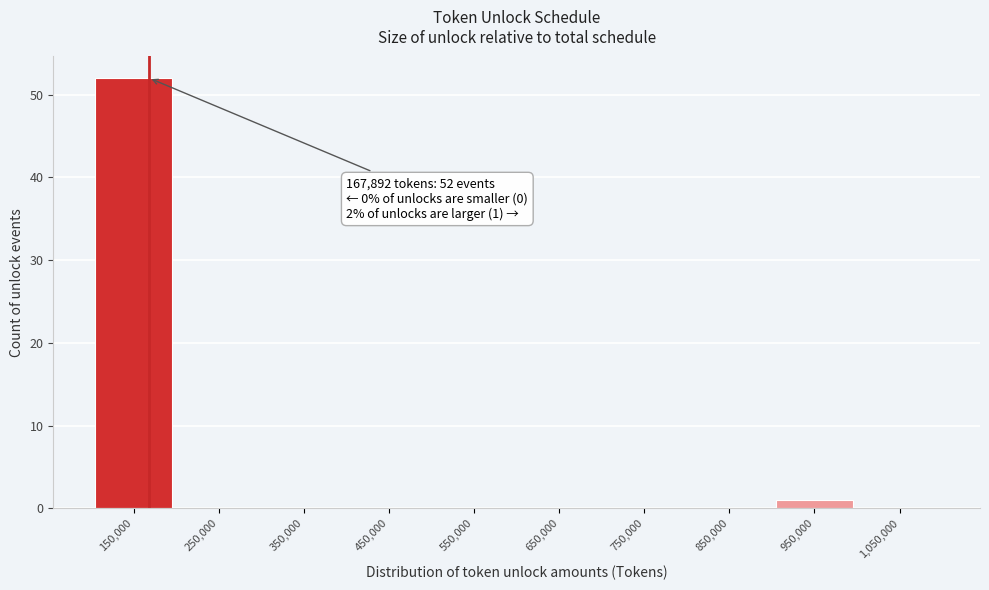

Which range on the x-axis has the tallest bar?

100000 to 200000